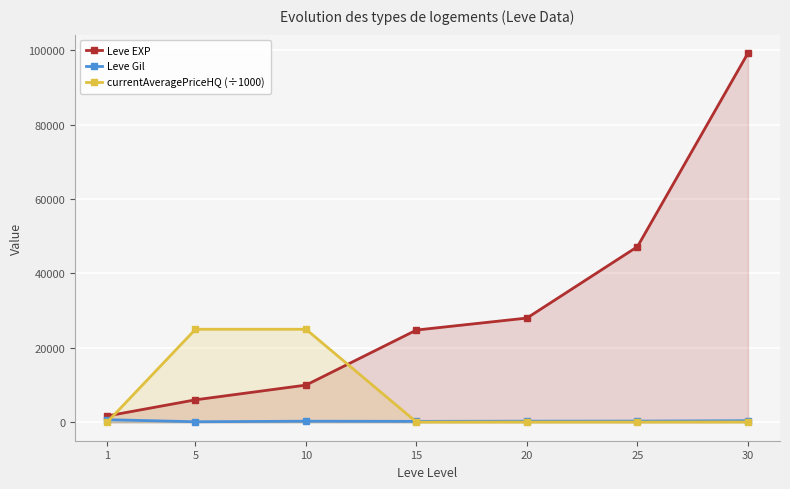

Which label corresponds to the smallest value in the chart?

1